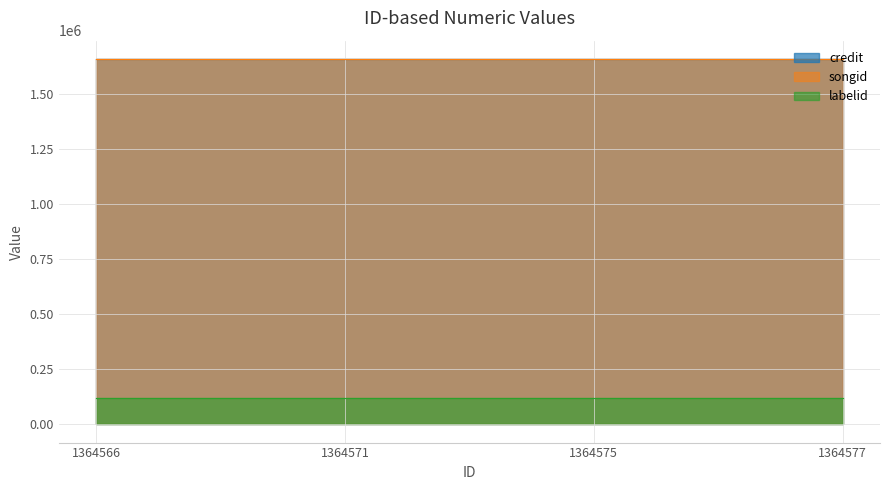

Is it true that credit equals 1656004 at 1364577?

True